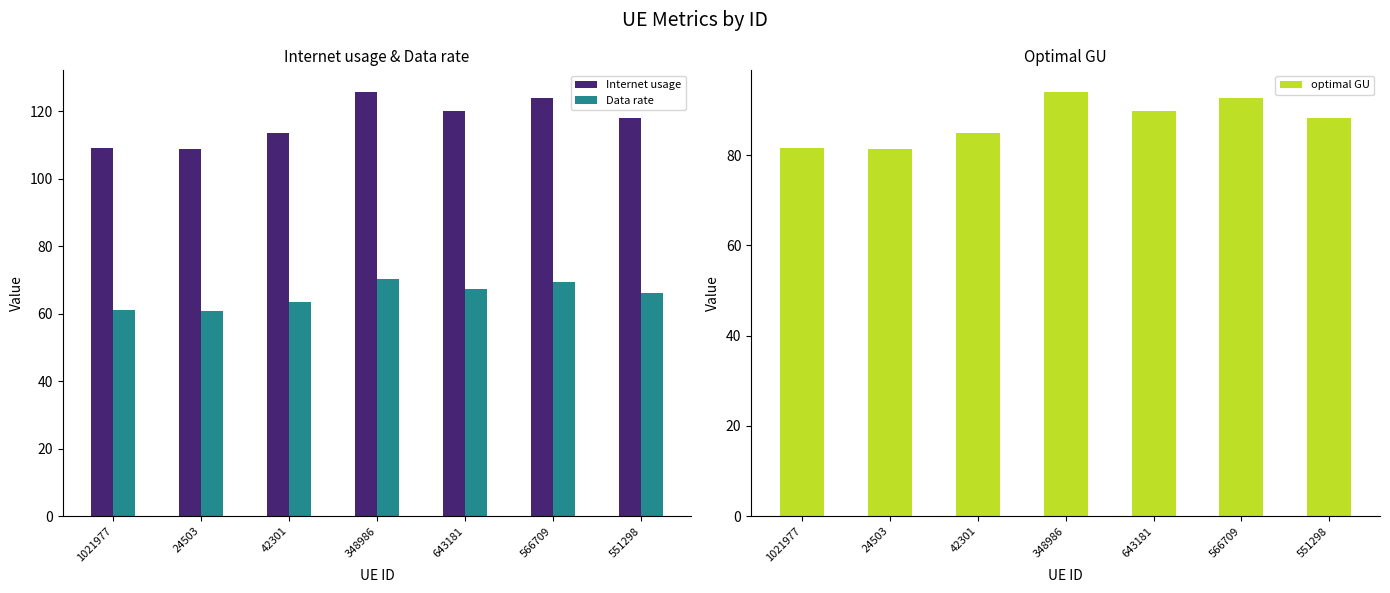

What position from the right is 348986?

4